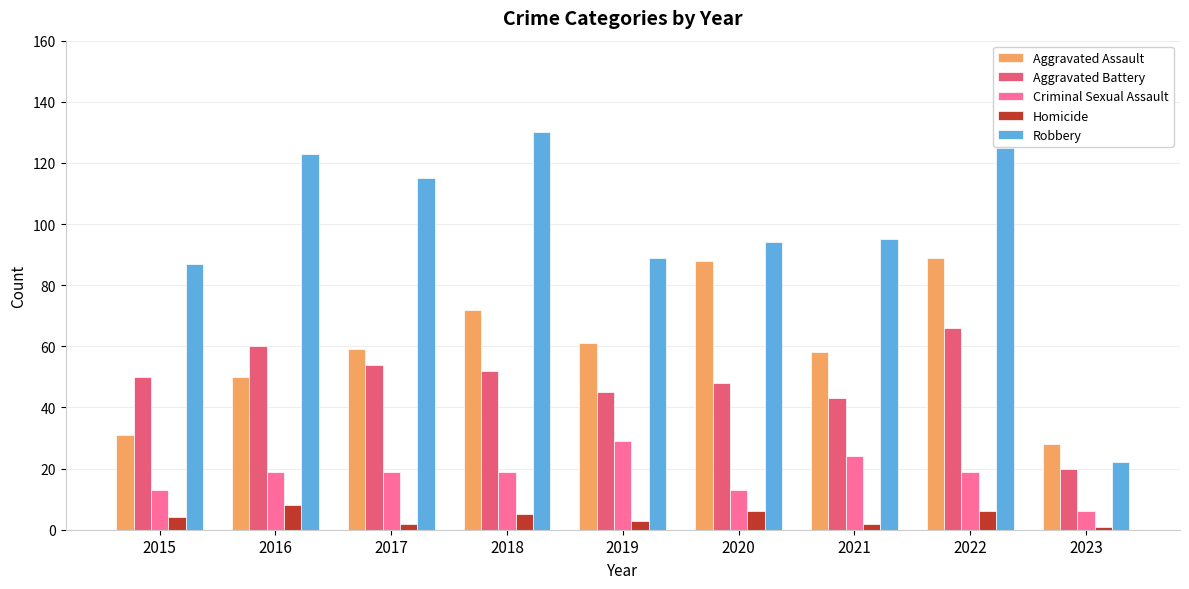

How many groups of bars are there?

9